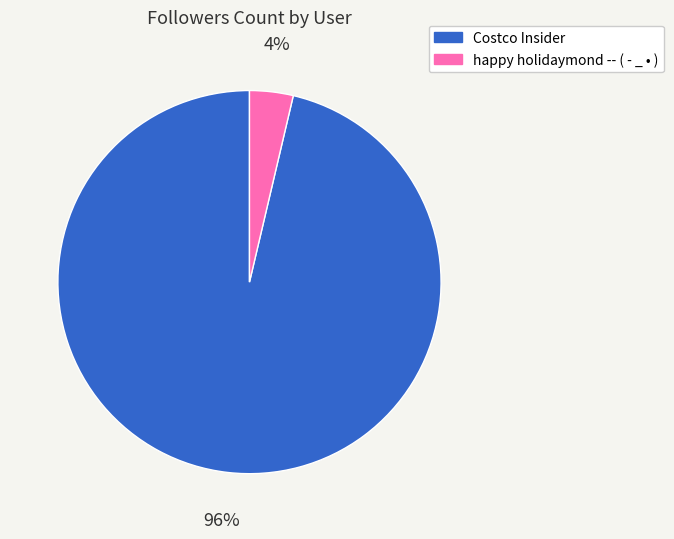

Do happy holidaymond -- ( - _ • ) and Costco Insider together represent more than half of the pie?

Yes